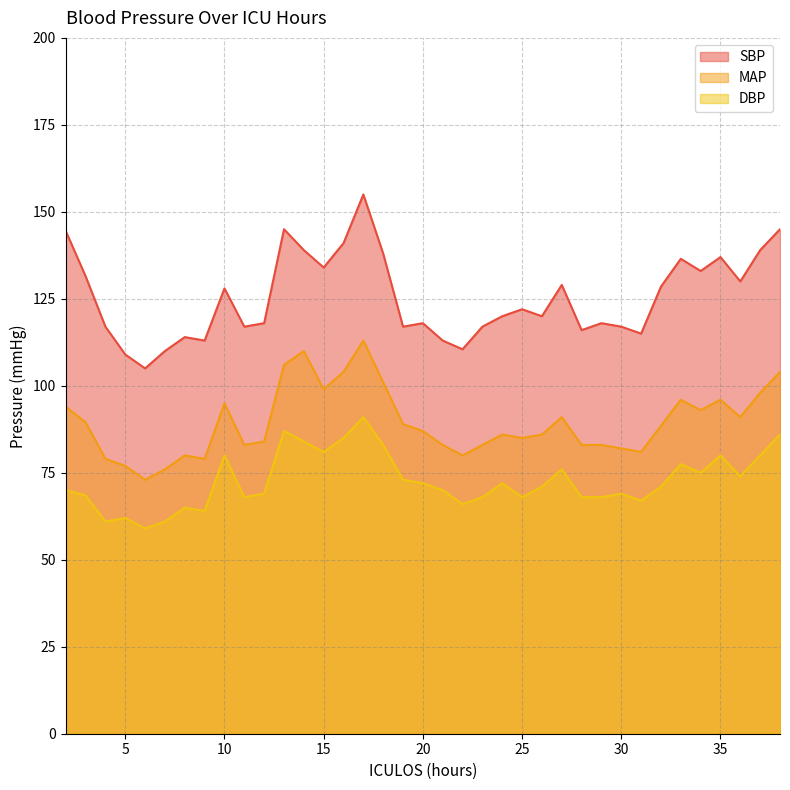

Which series has the widest spread of values?

SBP